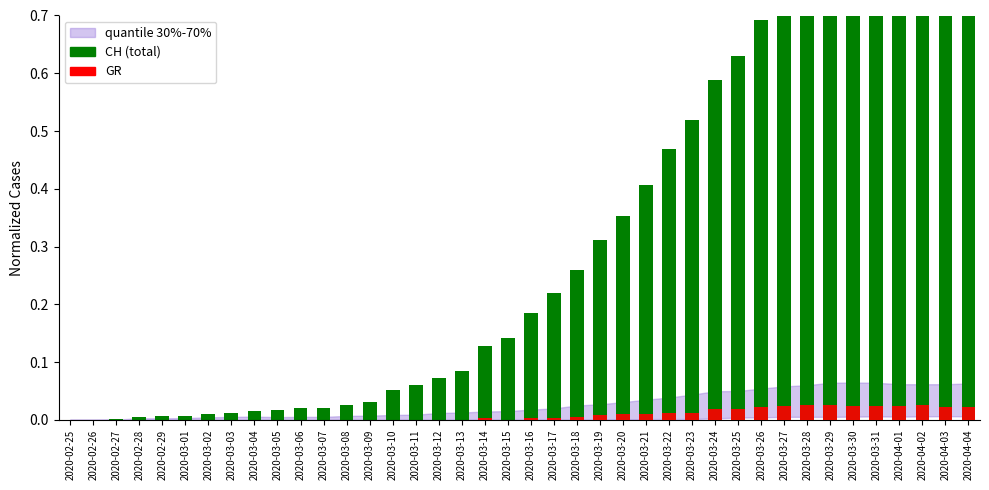

Which series has the largest total across all categories?

CH